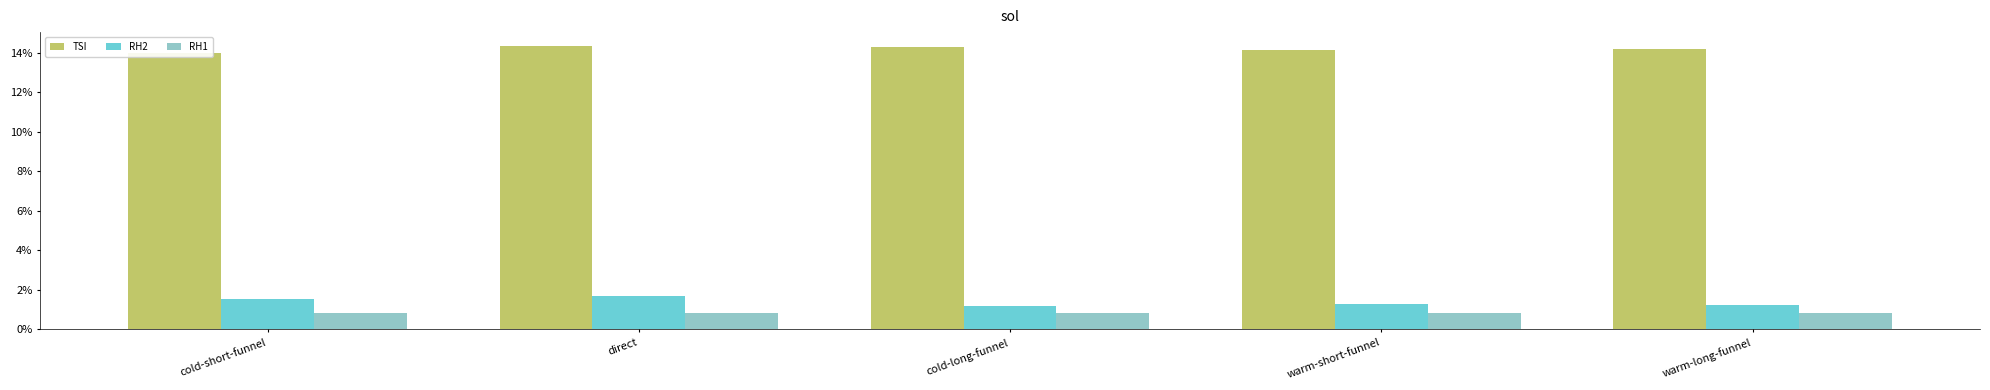

What is the spread (max minus min) of values at cold-short-funnel?

0.1